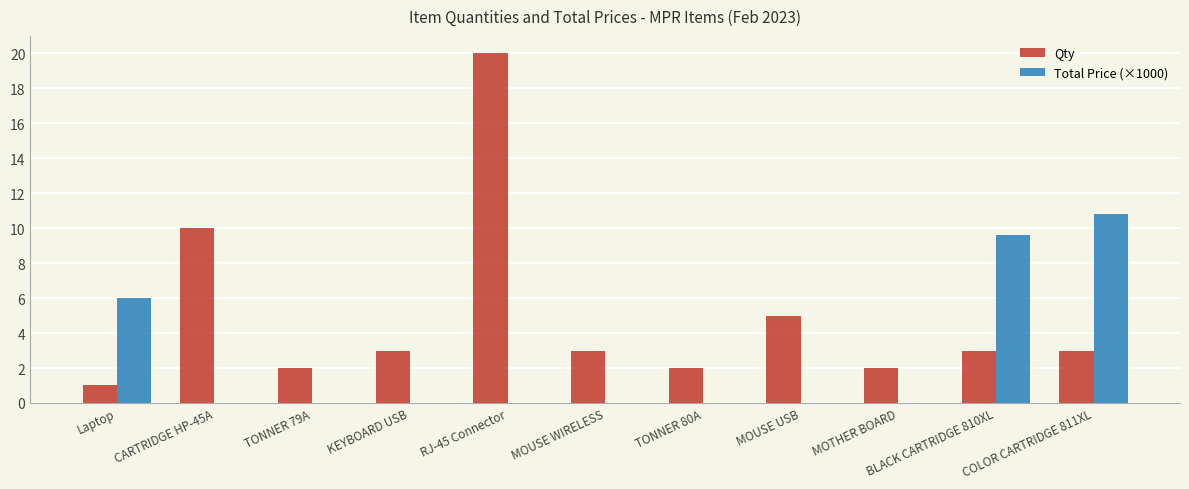

What is the sum of the Qty values at TONNER 79A and CARTRIDGE HP-45A?

12.0